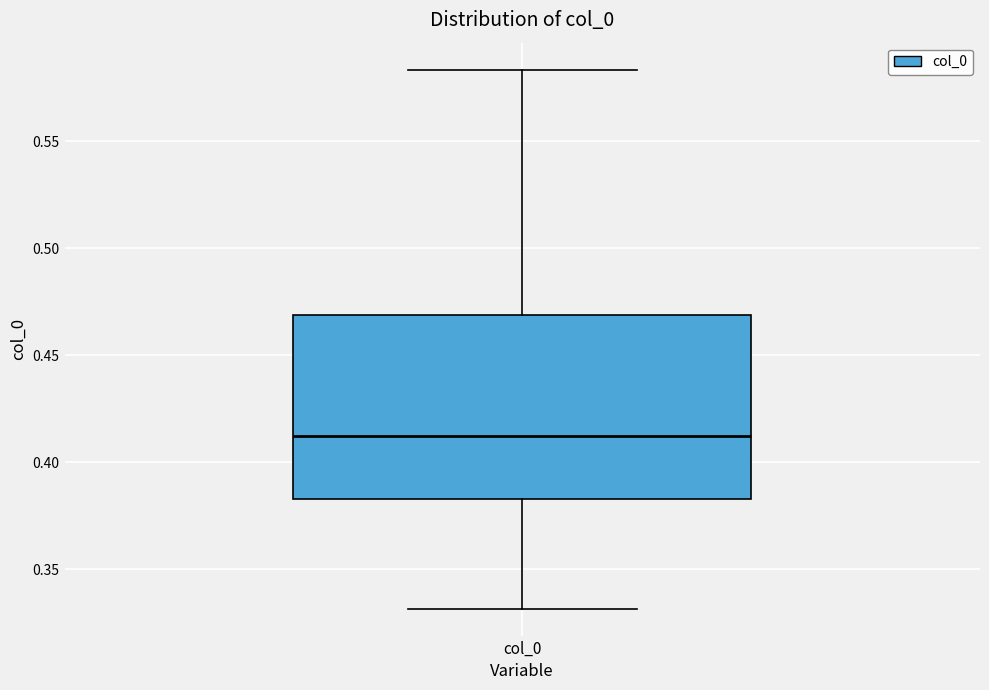

Read this box plot against the y-axis: the position of the median line, the range covered by the box, and the ends of both whiskers. The values are not printed on the chart, so give them approximately, as read against the axis.

median 0.410, box 0.385 to 0.470, whiskers 0.330 to 0.585